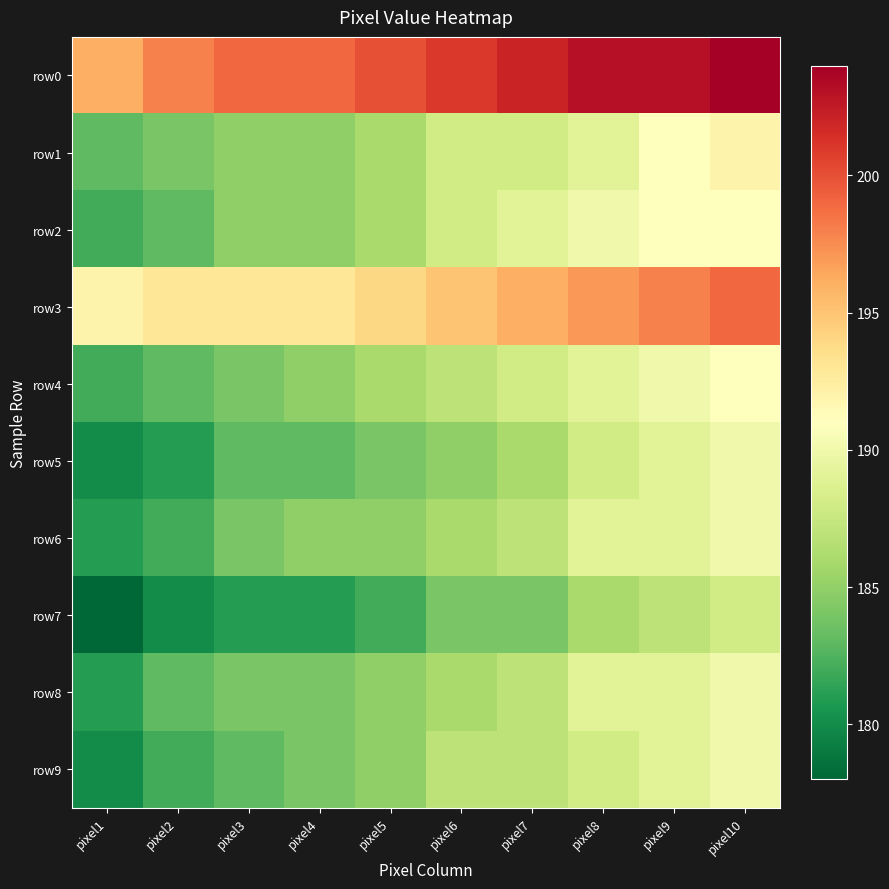

How many distinct data groups are displayed?

10